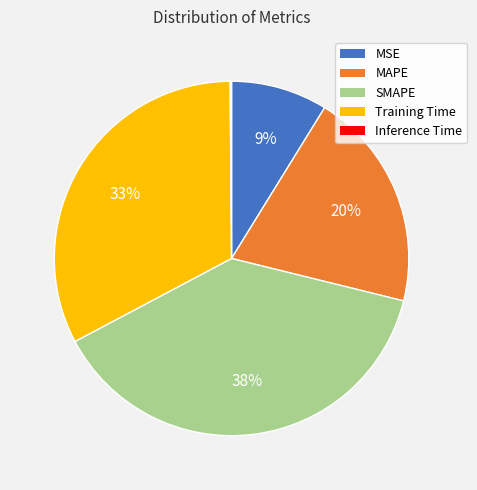

Which category has the biggest portion of the pie?

SMAPE